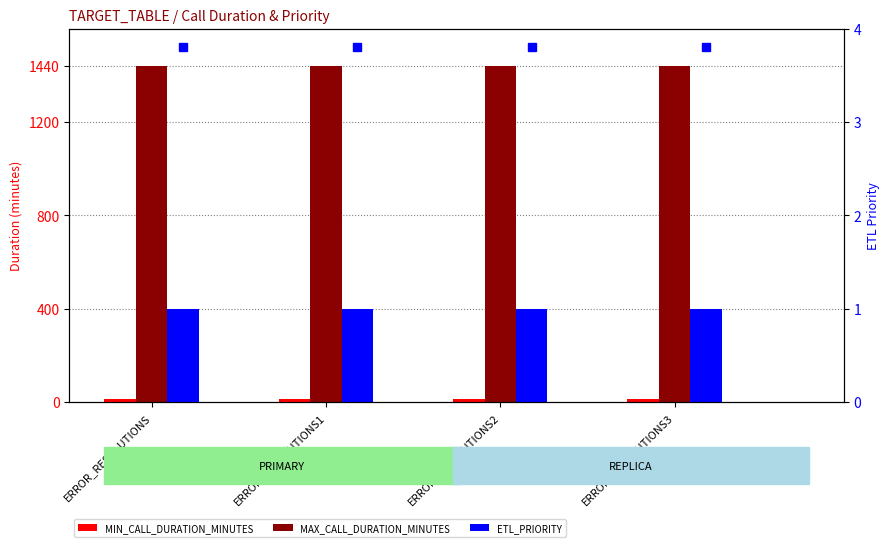

At how many categories does at least one series exceed 1279?

4